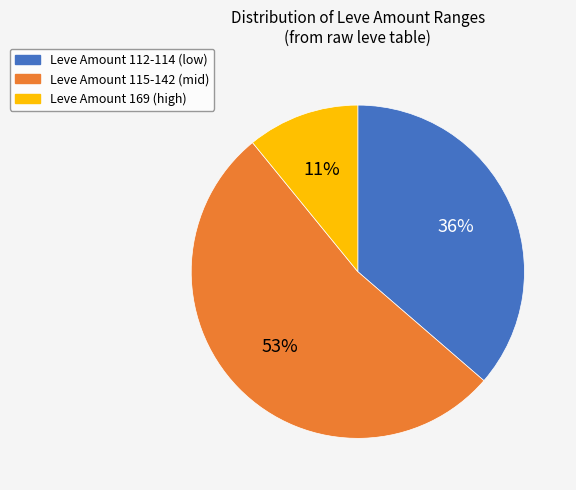

Which slice is the smallest?

Leve Amount 169 (high)